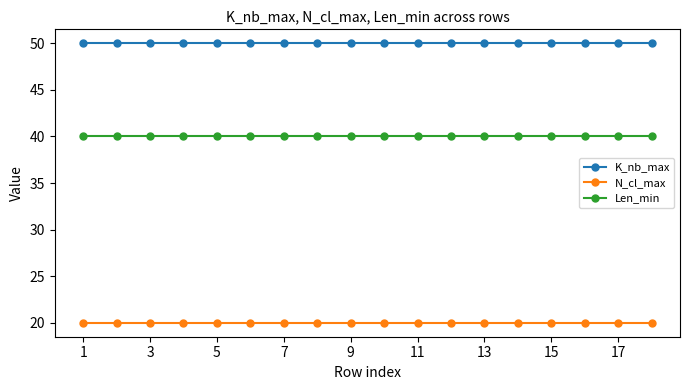

Rank the series by their maximum value, from lowest to highest.

N_cl_max, Len_min, K_nb_max